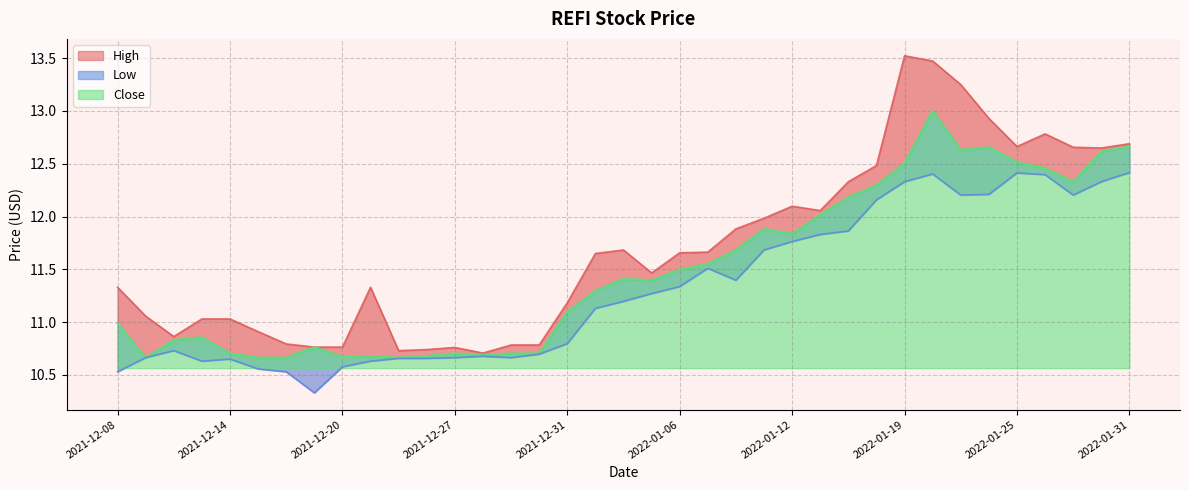

List the series in order of their overall mean, highest first.

High, Close, Low